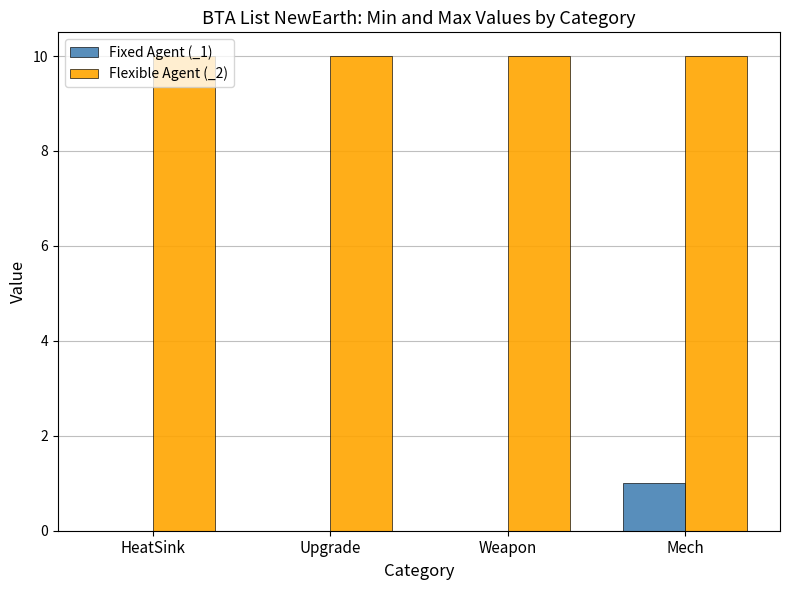

What is the average value of the Flexible Agent (_2) series?

10